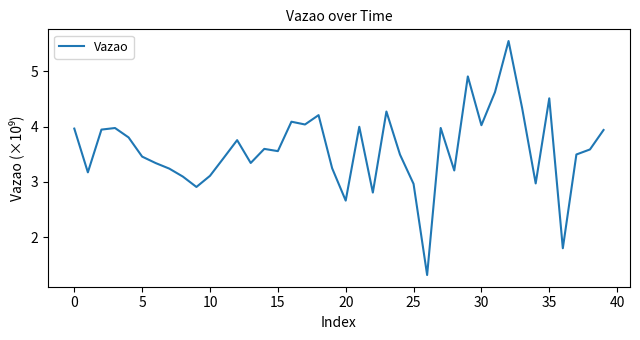

What is the difference between the maximum and minimum values?

4.2